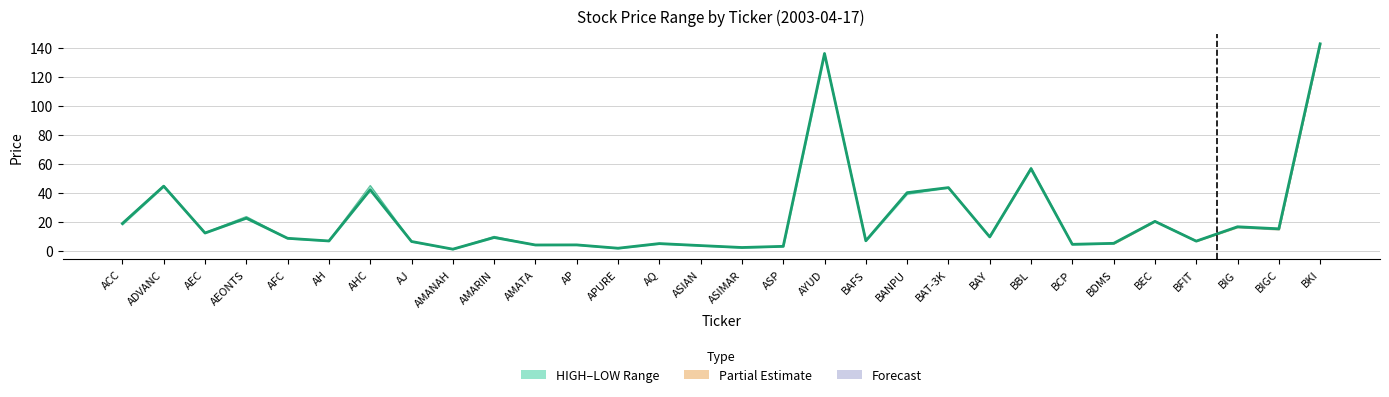

Where is the first local maximum?

ADVANC